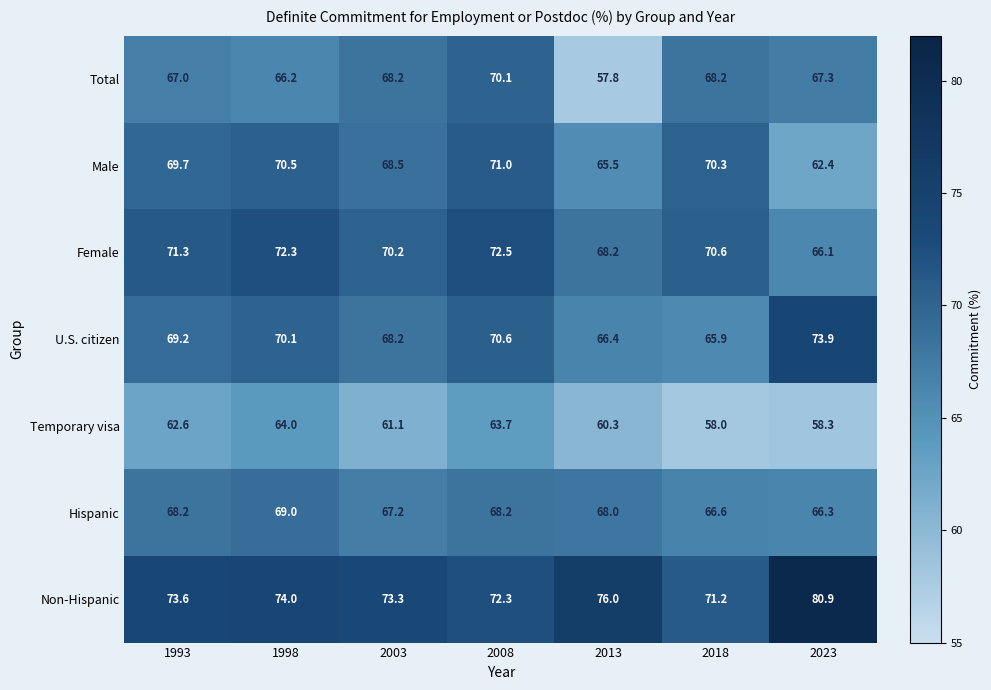

The Male series shows 123.3 at 2003. True or false?

False